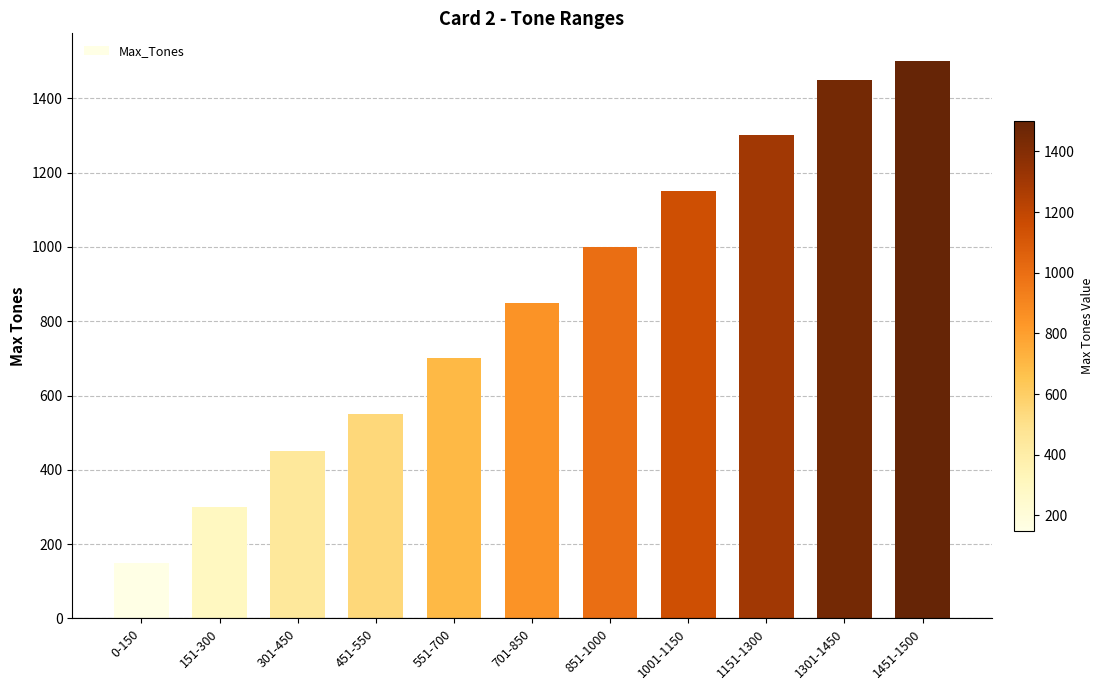

True or false: the data shows 1300 at 1151-1300.

True